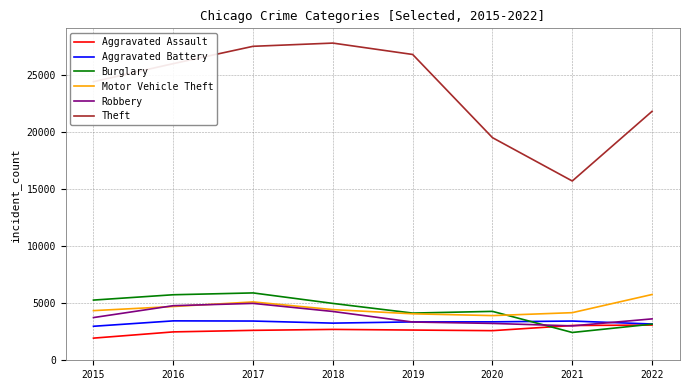

What is the greatest value displayed?

27769